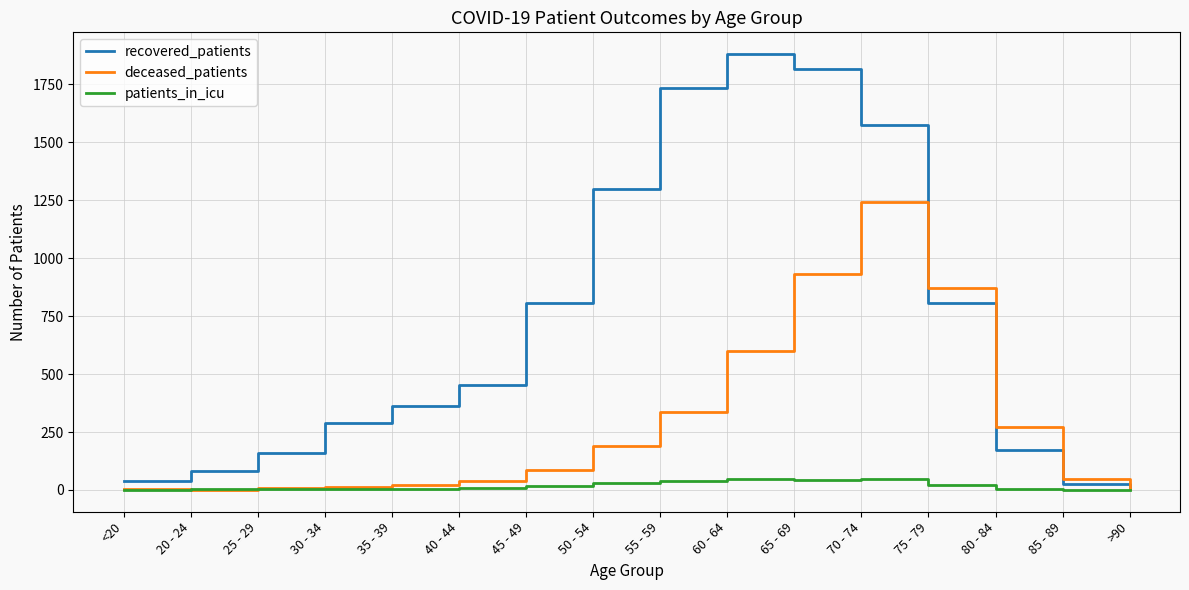

True or false: patients_in_icu has more than 1 interior local peaks.

True